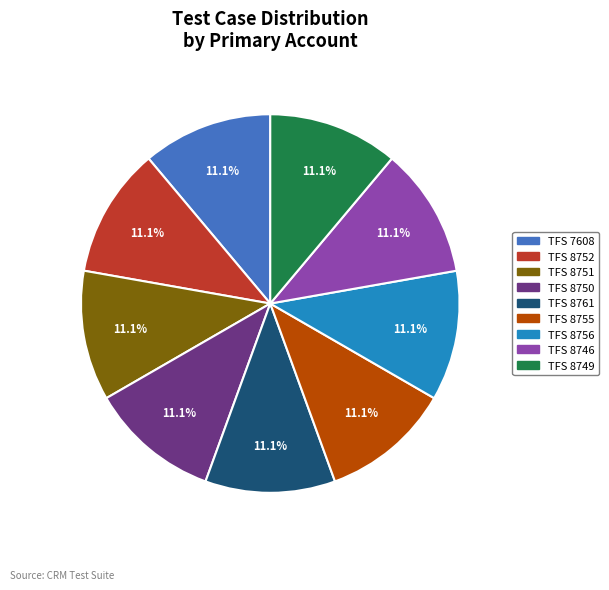

Count the number of slices in the pie.

9